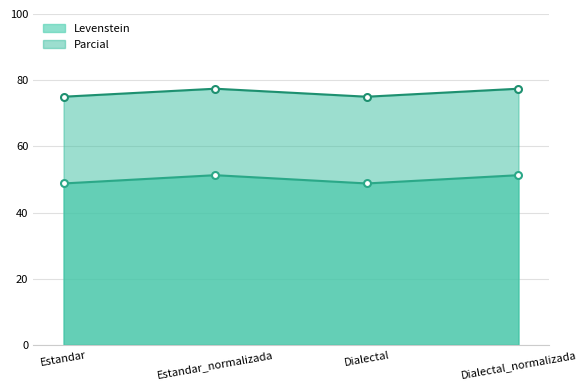

Which category has the highest value across all series?

Estandar_normalizada